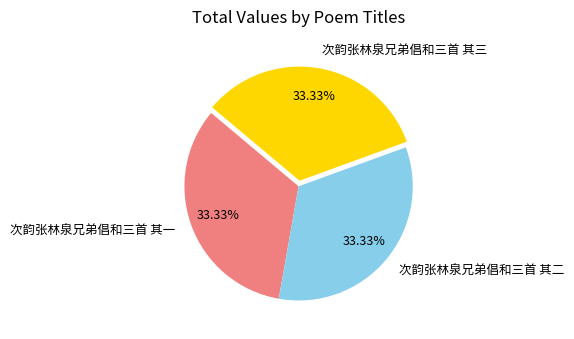

To the nearest percent, what is the average slice percentage?

33%